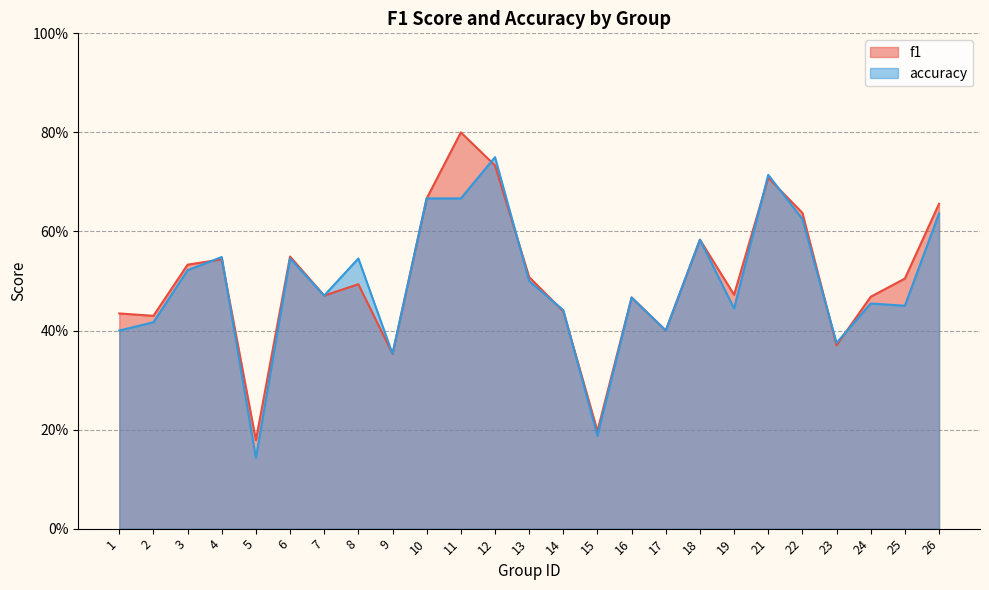

List the labels in order of f1 value, largest first.

11, 12, 21, 10, 26, 22, 18, 6, 4, 3, 13, 25, 8, 19, 7, 24, 16, 14, 1, 2, 17, 23, 9, 15, 5